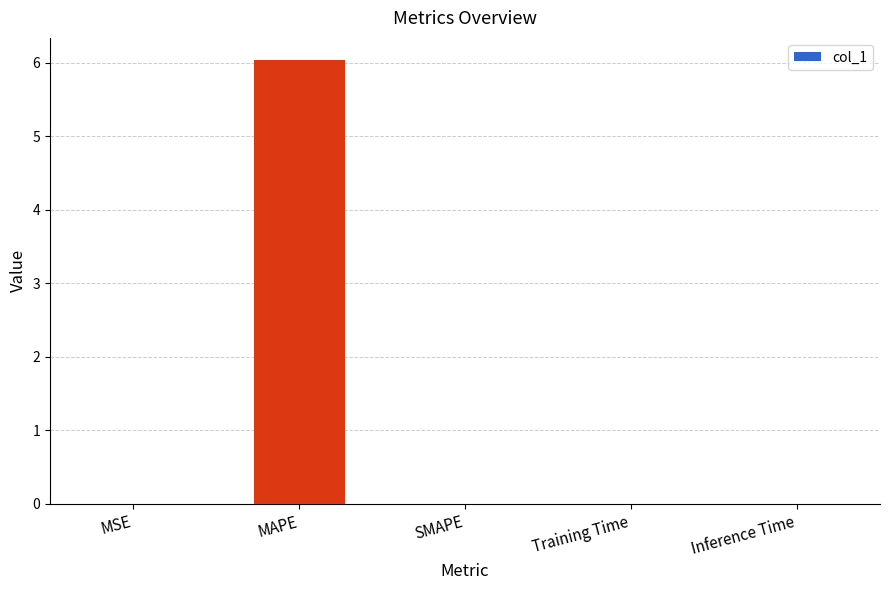

What is the sum of all values?

6.0